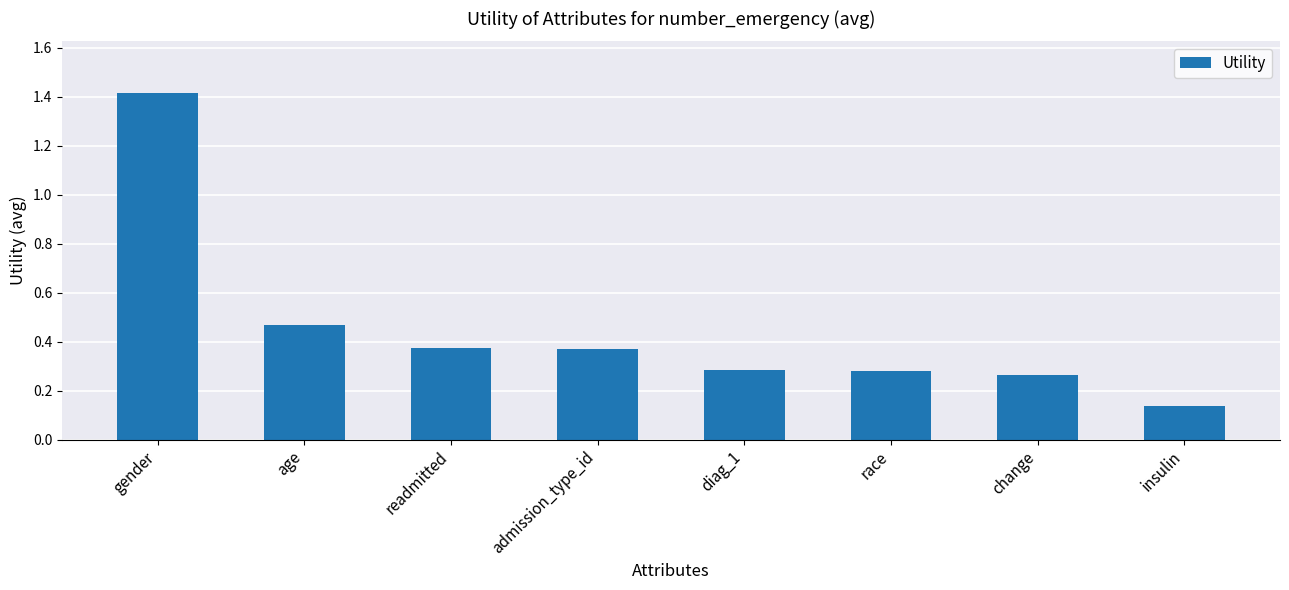

Which category has the highest value across all series?

gender